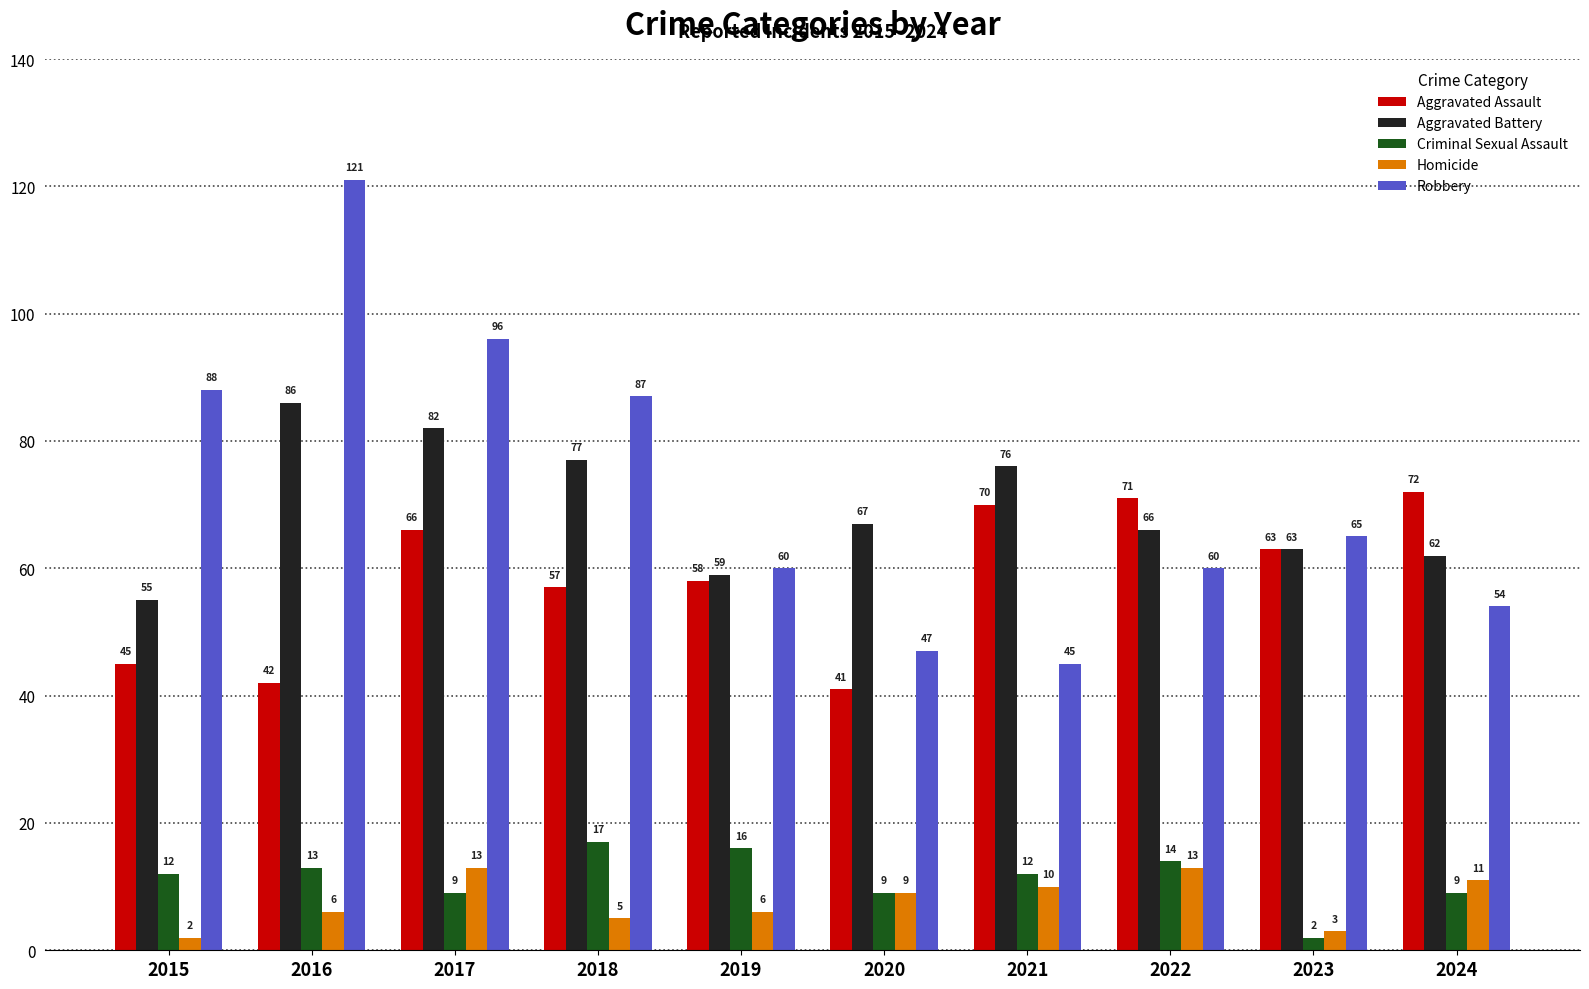

Is it true that Criminal Sexual Assault equals 15 at 2017?

False